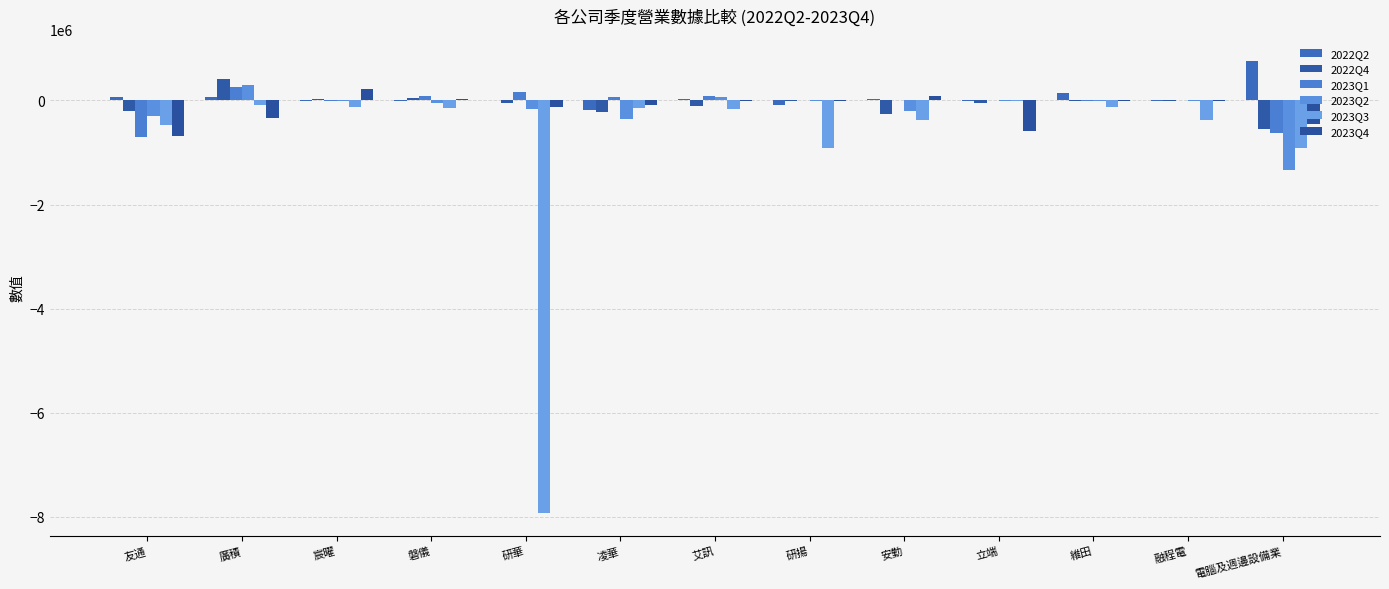

At which label does 2023Q3 reach its minimum?

研華